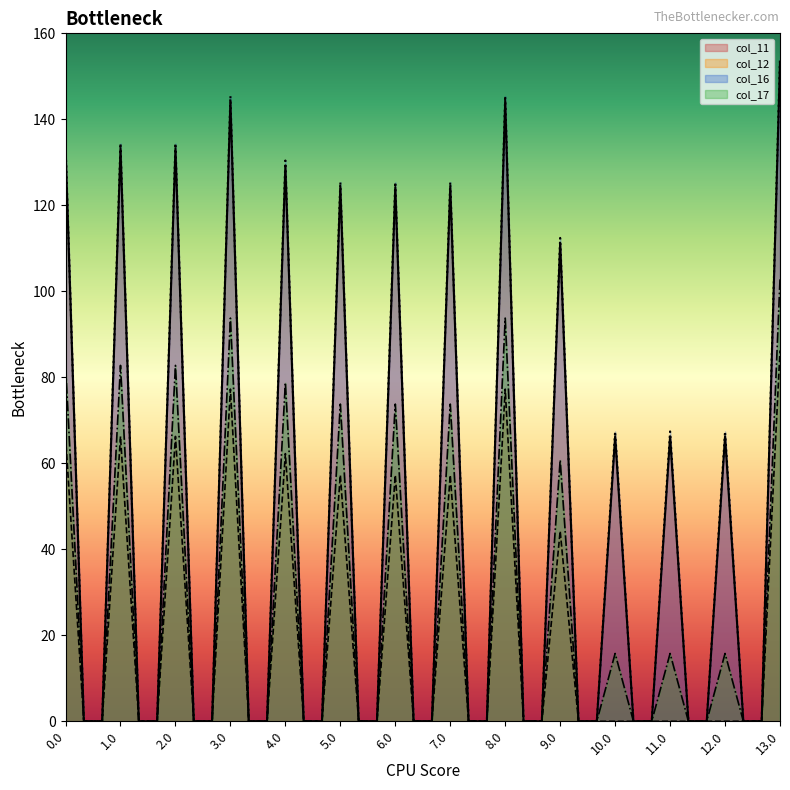

The col_17 series shows 93.8 at 8.0. True or false?

True